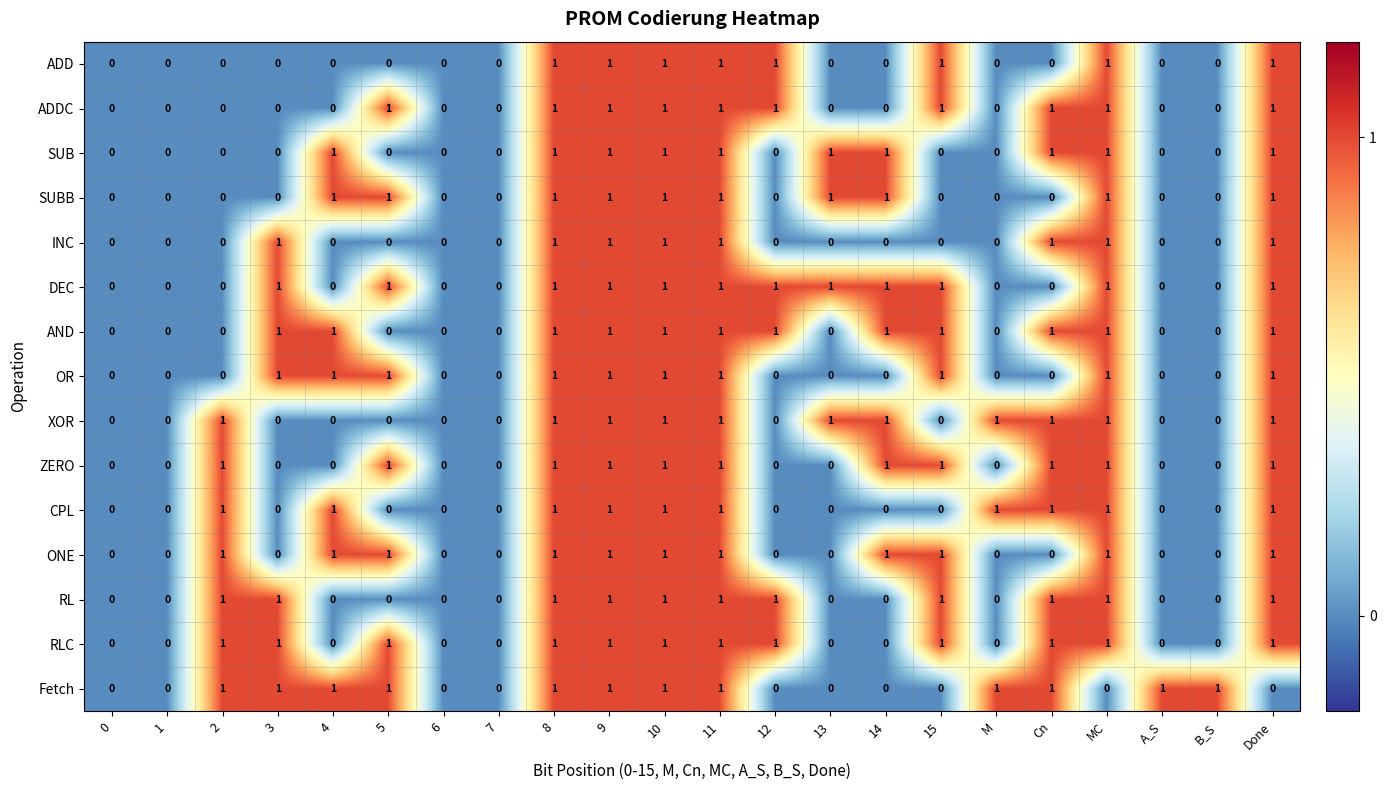

What is the total value across all series at Done?

14